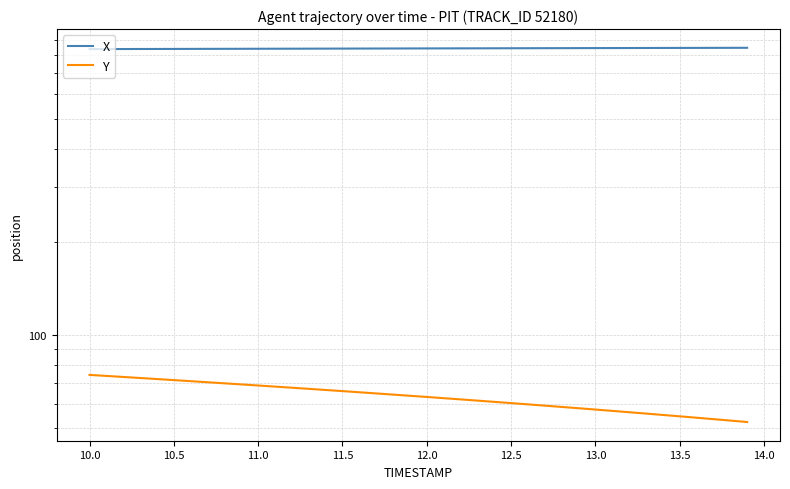

True or false: Y and X intersect in this chart.

False